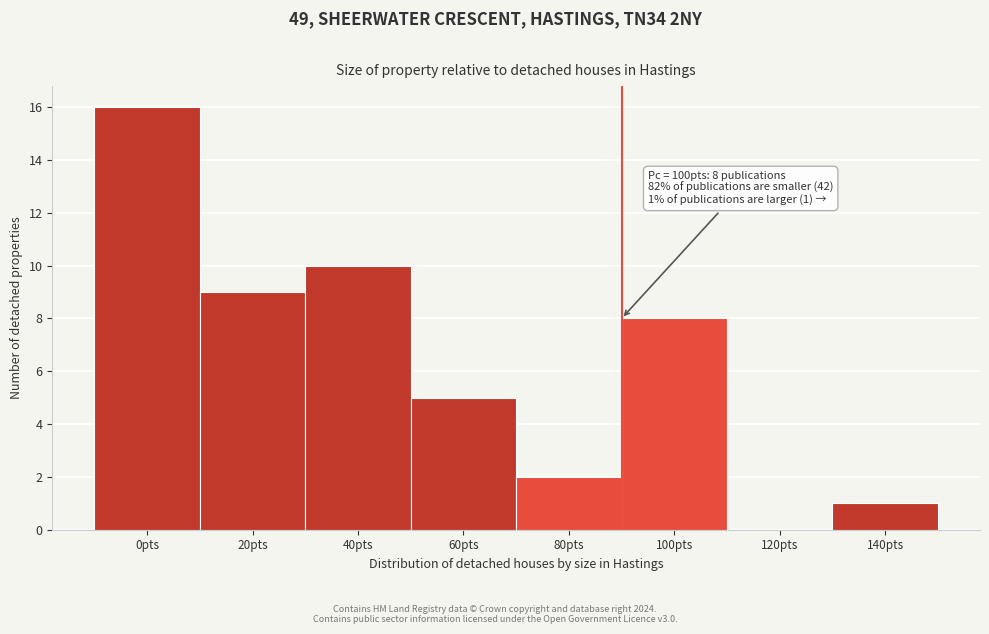

Reading left to right, what are all the values shown in this chart?

0pts=16	20pts=9	40pts=10	60pts=5	80pts=2	100pts=8	120pts=0	140pts=1